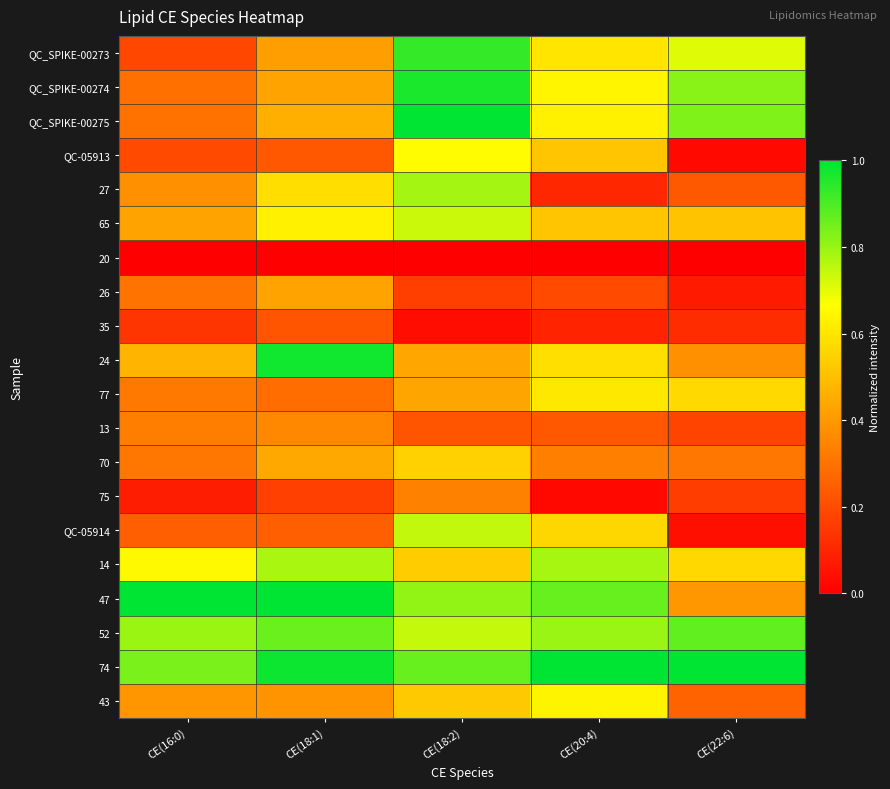

Reading left to right, transcribe all the data shown in this chart.

QC_SPIKE-00273: CE(16:0)=0.2	CE(18:1)=0.4	CE(18:2)=0.9	CE(20:4)=0.6	CE(22:6)=0.7
QC_SPIKE-00274: CE(16:0)=0.3	CE(18:1)=0.4	CE(18:2)=1.0	CE(20:4)=0.6	CE(22:6)=0.8
QC_SPIKE-00275: CE(16:0)=0.3	CE(18:1)=0.5	CE(18:2)=1.0	CE(20:4)=0.6	CE(22:6)=0.8
QC-05913: CE(16:0)=0.2	CE(18:1)=0.2	CE(18:2)=0.7	CE(20:4)=0.5	CE(22:6)=0.0
27: CE(16:0)=0.4	CE(18:1)=0.6	CE(18:2)=0.8	CE(20:4)=0.1	CE(22:6)=0.2
65: CE(16:0)=0.4	CE(18:1)=0.6	CE(18:2)=0.7	CE(20:4)=0.5	CE(22:6)=0.5
20: CE(16:0)=0.0	CE(18:1)=0.0	CE(18:2)=0.0	CE(20:4)=0.0	CE(22:6)=0.0
26: CE(16:0)=0.3	CE(18:1)=0.4	CE(18:2)=0.2	CE(20:4)=0.2	CE(22:6)=0.1
35: CE(16:0)=0.1	CE(18:1)=0.2	CE(18:2)=0.0	CE(20:4)=0.1	CE(22:6)=0.1
24: CE(16:0)=0.5	CE(18:1)=1.0	CE(18:2)=0.4	CE(20:4)=0.6	CE(22:6)=0.4
77: CE(16:0)=0.3	CE(18:1)=0.3	CE(18:2)=0.4	CE(20:4)=0.6	CE(22:6)=0.6
13: CE(16:0)=0.3	CE(18:1)=0.4	CE(18:2)=0.2	CE(20:4)=0.2	CE(22:6)=0.2
70: CE(16:0)=0.3	CE(18:1)=0.4	CE(18:2)=0.5	CE(20:4)=0.3	CE(22:6)=0.3
75: CE(16:0)=0.1	CE(18:1)=0.2	CE(18:2)=0.3	CE(20:4)=0.0	CE(22:6)=0.2
QC-05914: CE(16:0)=0.2	CE(18:1)=0.3	CE(18:2)=0.7	CE(20:4)=0.6	CE(22:6)=0.0
14: CE(16:0)=0.7	CE(18:1)=0.8	CE(18:2)=0.5	CE(20:4)=0.8	CE(22:6)=0.6
47: CE(16:0)=1.0	CE(18:1)=1.0	CE(18:2)=0.8	CE(20:4)=0.9	CE(22:6)=0.4
52: CE(16:0)=0.8	CE(18:1)=0.9	CE(18:2)=0.7	CE(20:4)=0.8	CE(22:6)=0.9
74: CE(16:0)=0.8	CE(18:1)=1.0	CE(18:2)=0.9	CE(20:4)=1.0	CE(22:6)=1.0
43: CE(16:0)=0.4	CE(18:1)=0.4	CE(18:2)=0.5	CE(20:4)=0.6	CE(22:6)=0.3